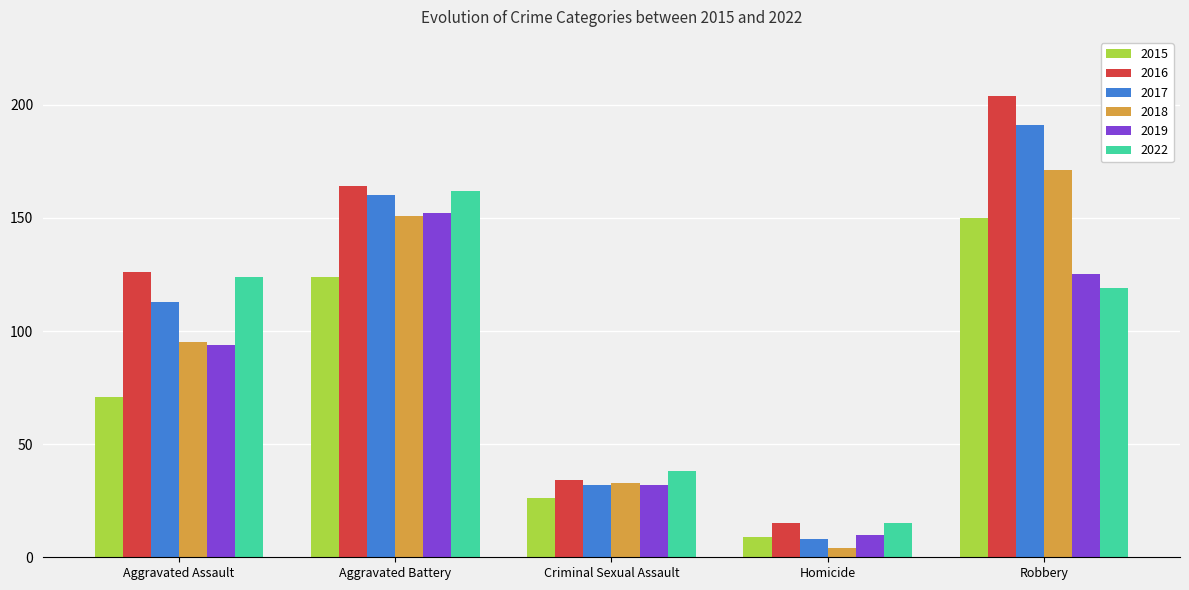

What is the average value of the 2022 series?

92